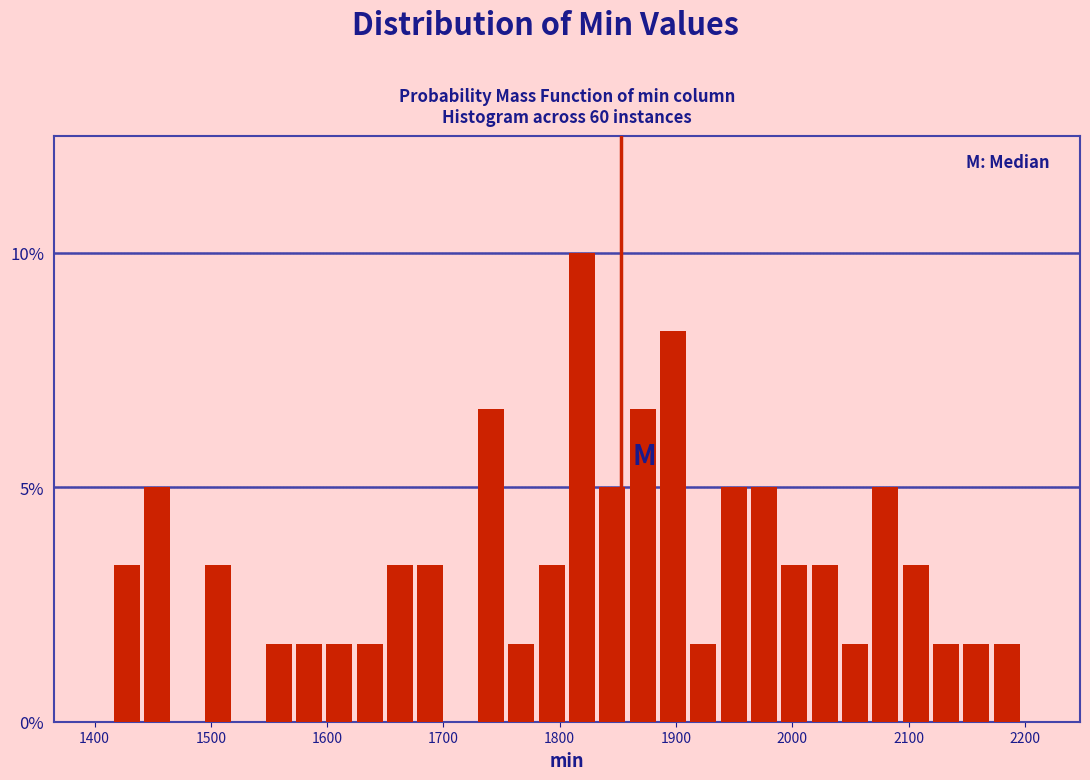

Read against the x-axis, roughly where is the centre of the tallest bar?

1820